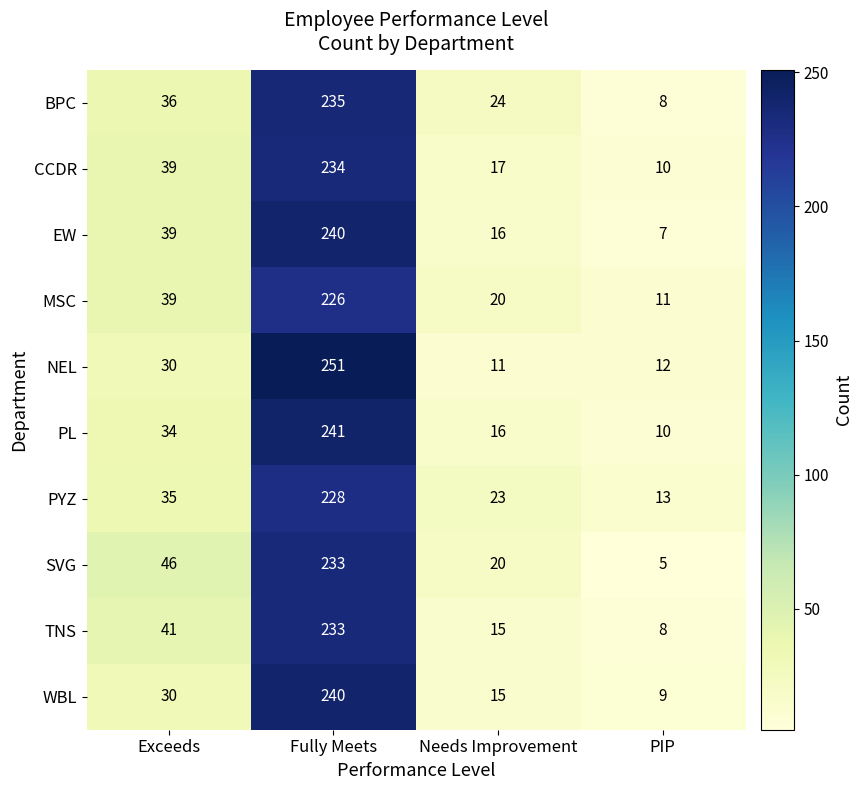

True or false: CCDR has a value of 10 at PIP.

True